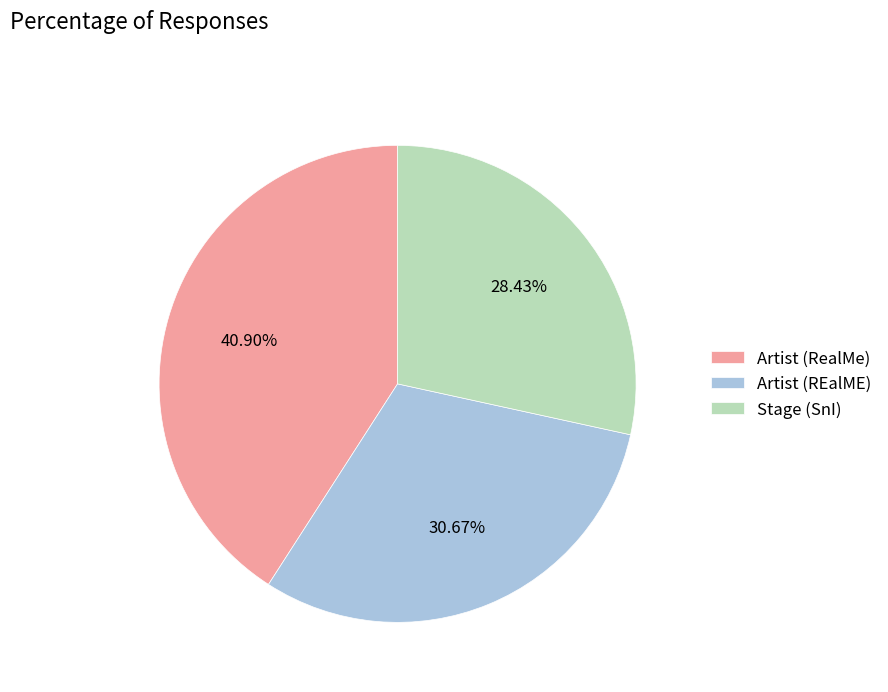

Approximately how many times larger is the value at Artist (RealMe) compared to Stage (SnI)?

1.4